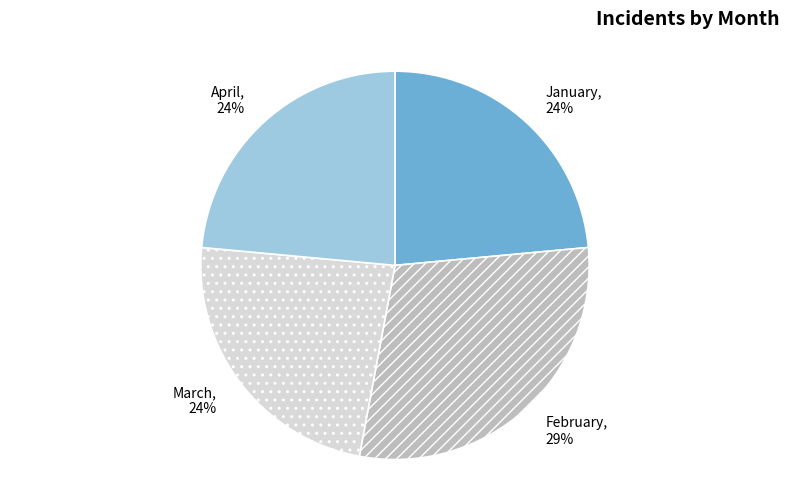

Which category has the biggest portion of the pie?

February